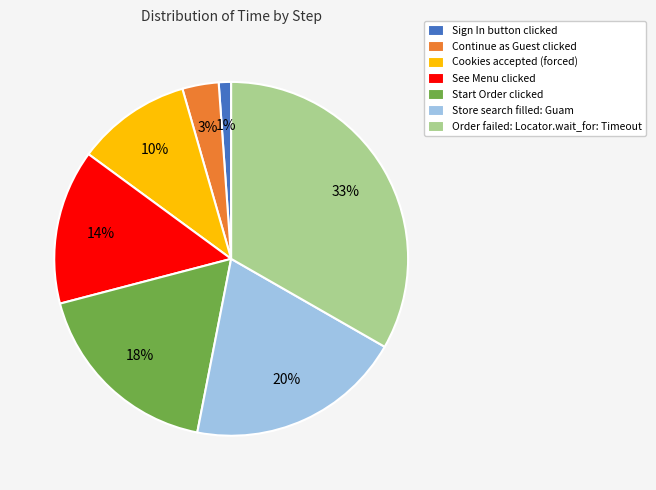

To the nearest percent, what is the difference between the Cookies accepted (forced) and Order failed: Locator.wait_for: Timeout slice percentages?

23%